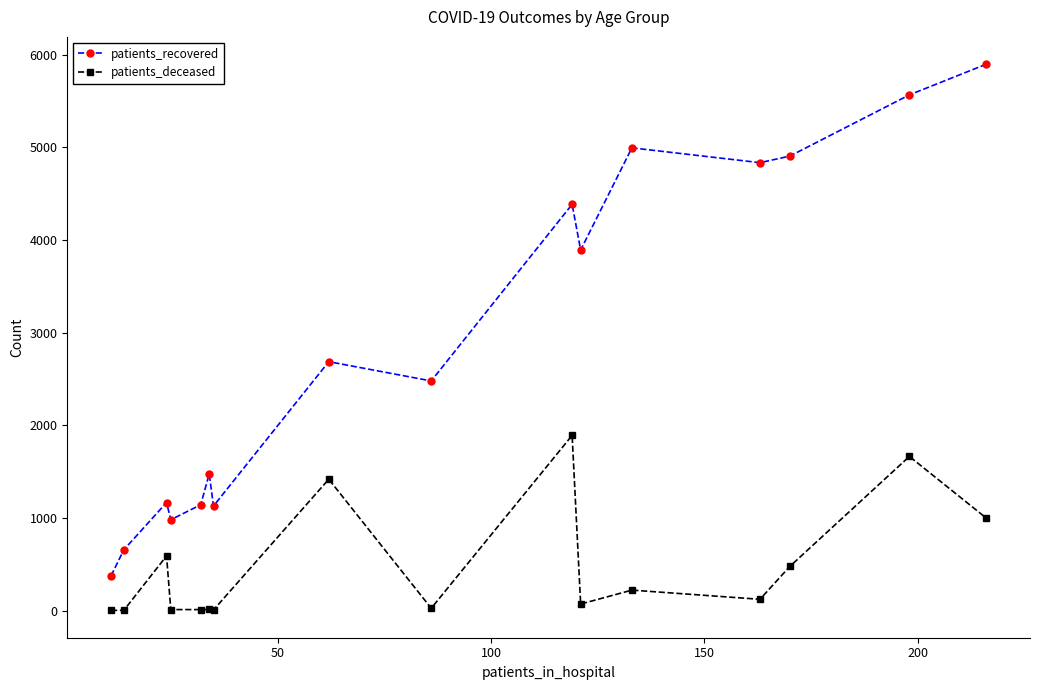

Rank the series by their average value, from highest to lowest.

patients_recovered, patients_deceased